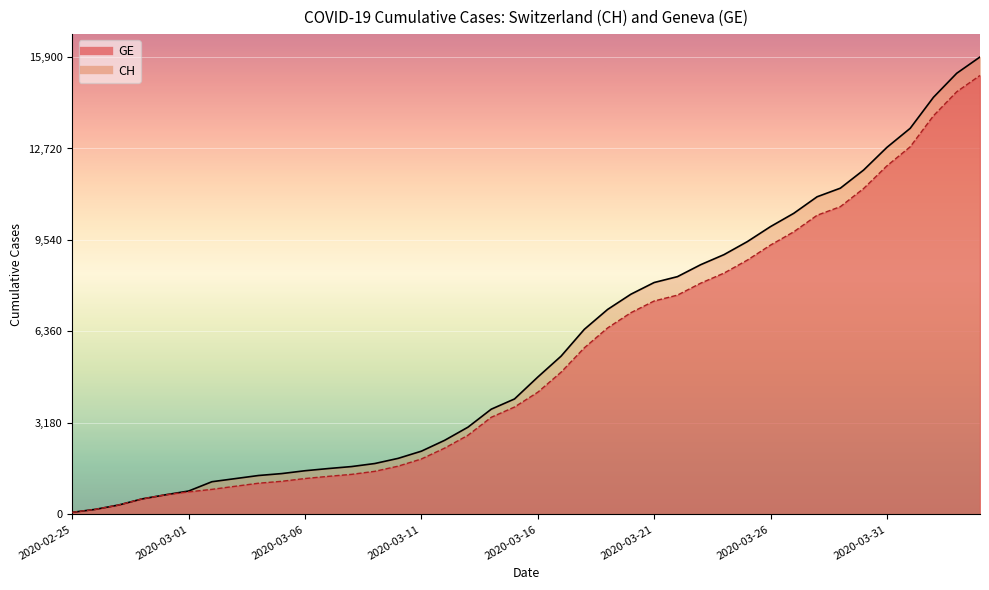

True or false: GE (line) and CH (line) cross at least once.

False